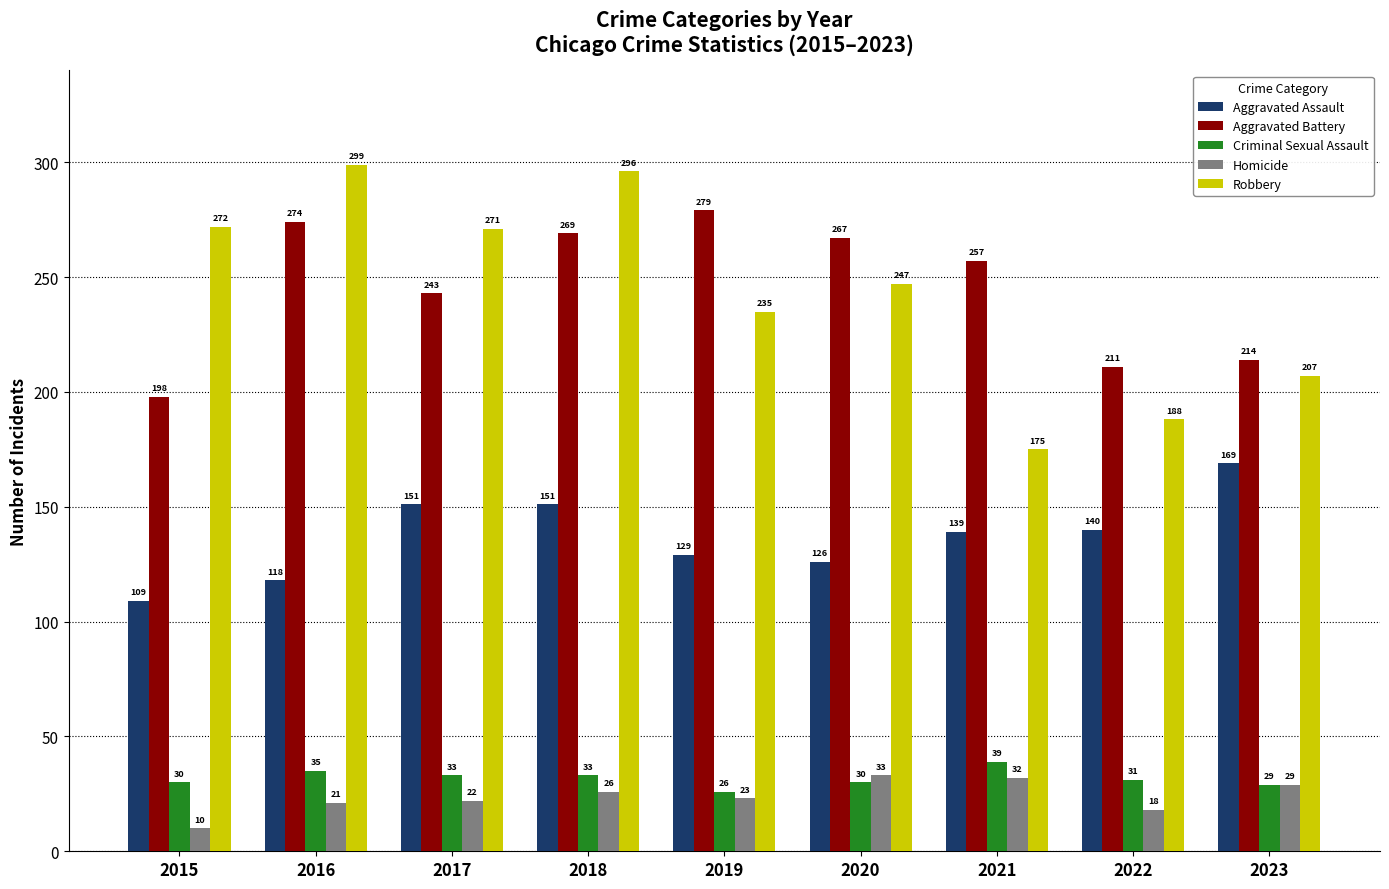

True or false: Criminal Sexual Assault has a value of 26 at 2019.

True